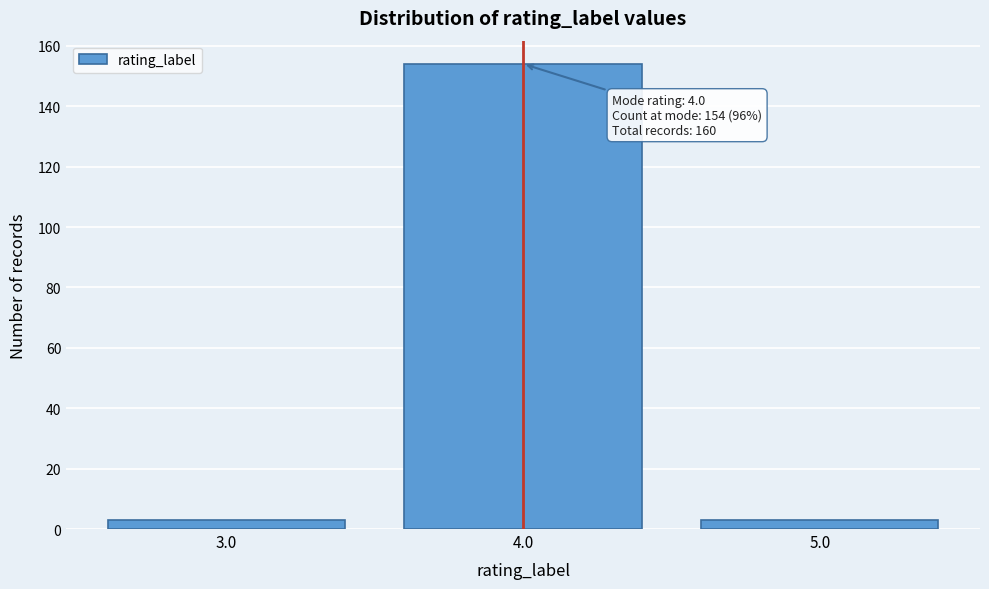

Reading left to right, list all the values displayed in this chart.

3.0=3	4.0=154	5.0=3